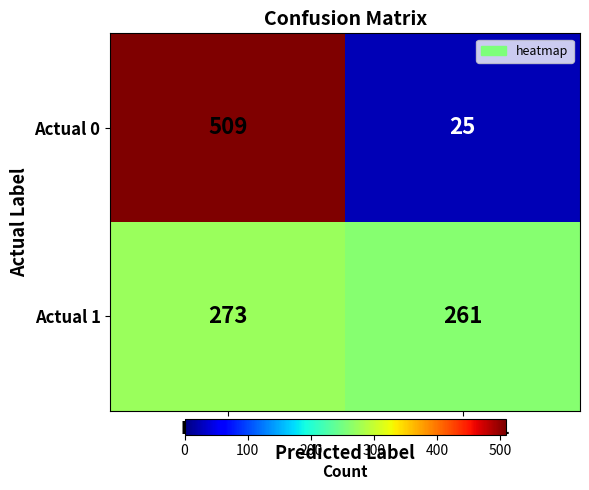

At how many categories does at least one series exceed 222?

2